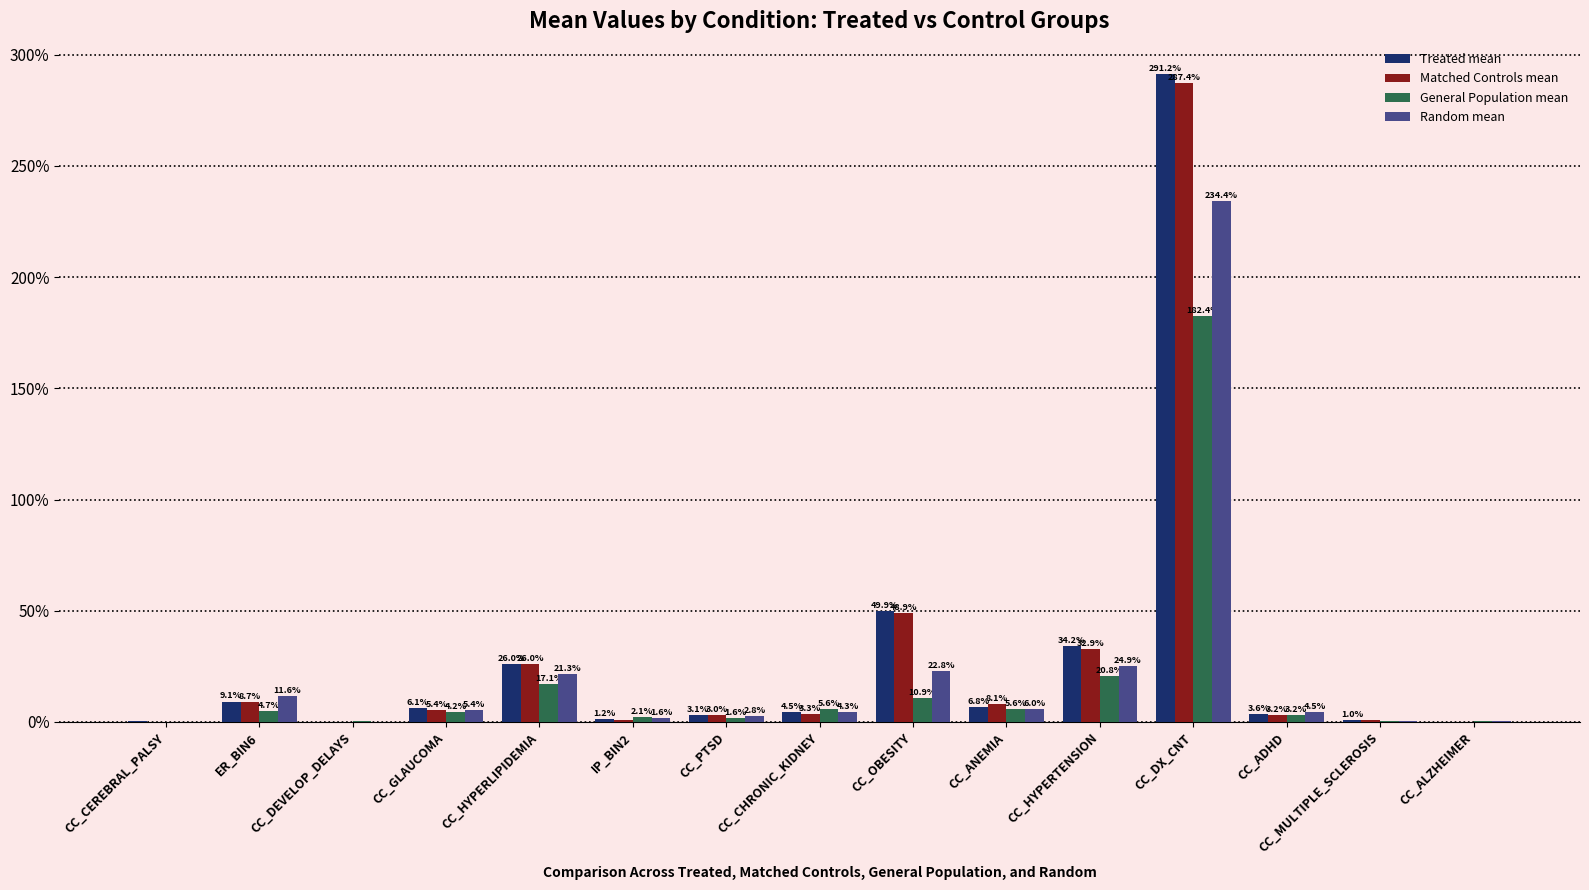

What are all the series names shown in the legend?

Treated mean, Matched Controls mean, General Population mean, Random mean